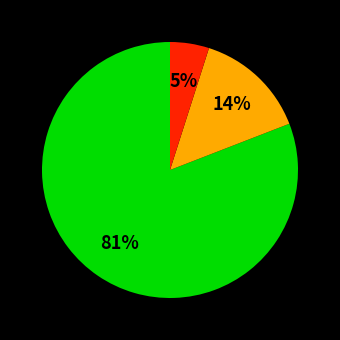

Is there a majority slice in this chart?

Yes